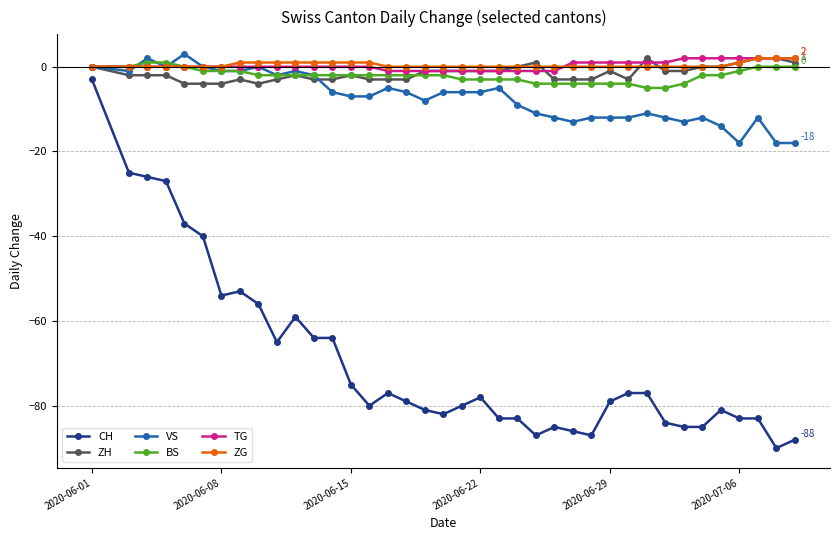

Reading left to right, list all the values displayed in this chart.

CH: -3	-25	-26	-27	-37	-40	-54	-53	-56	-65	-59	-64	-64	-75	-80	-77	-79	-81	-82	-80	-78	-83	-83	-87	-85	-86	-87	-79	-77	-77	-84	-85	-85	-81	-83	-83	-90	-88
ZH: 0	-2	-2	-2	-4	-4	-4	-3	-4	-3	-2	-3	-3	-2	-3	-3	-3	-1	-1	-1	-1	-1	0	1	-3	-3	-3	-1	-3	2	-1	-1	0	0	1	2	2	1
VS: 0	-1	2	0	3	0	-1	-1	0	-2	-1	-2	-6	-7	-7	-5	-6	-8	-6	-6	-6	-5	-9	-11	-12	-13	-12	-12	-12	-11	-12	-13	-12	-14	-18	-12	-18	-18
BS: 0	0	1	1	0	-1	-1	-1	-2	-2	-2	-2	-2	-2	-2	-2	-2	-2	-2	-3	-3	-3	-3	-4	-4	-4	-4	-4	-4	-5	-5	-4	-2	-2	-1	0	0	0
TG: 0	0	0	0	0	0	0	0	0	0	0	0	0	0	0	-1	-1	-1	-1	-1	-1	-1	-1	-1	-1	1	1	1	1	1	1	2	2	2	2	2	2	2
ZG: 0	0	0	0	0	0	0	1	1	1	1	1	1	1	1	0	0	0	0	0	0	0	0	0	0	0	0	0	0	0	0	0	0	0	1	2	2	2